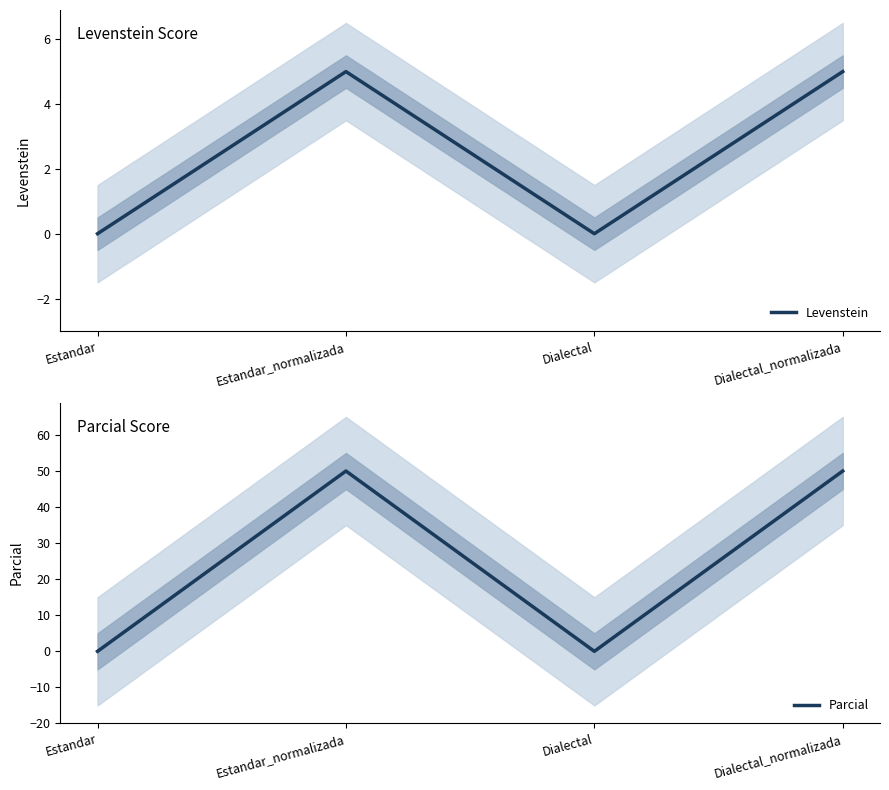

What is the greatest value displayed?

50.0